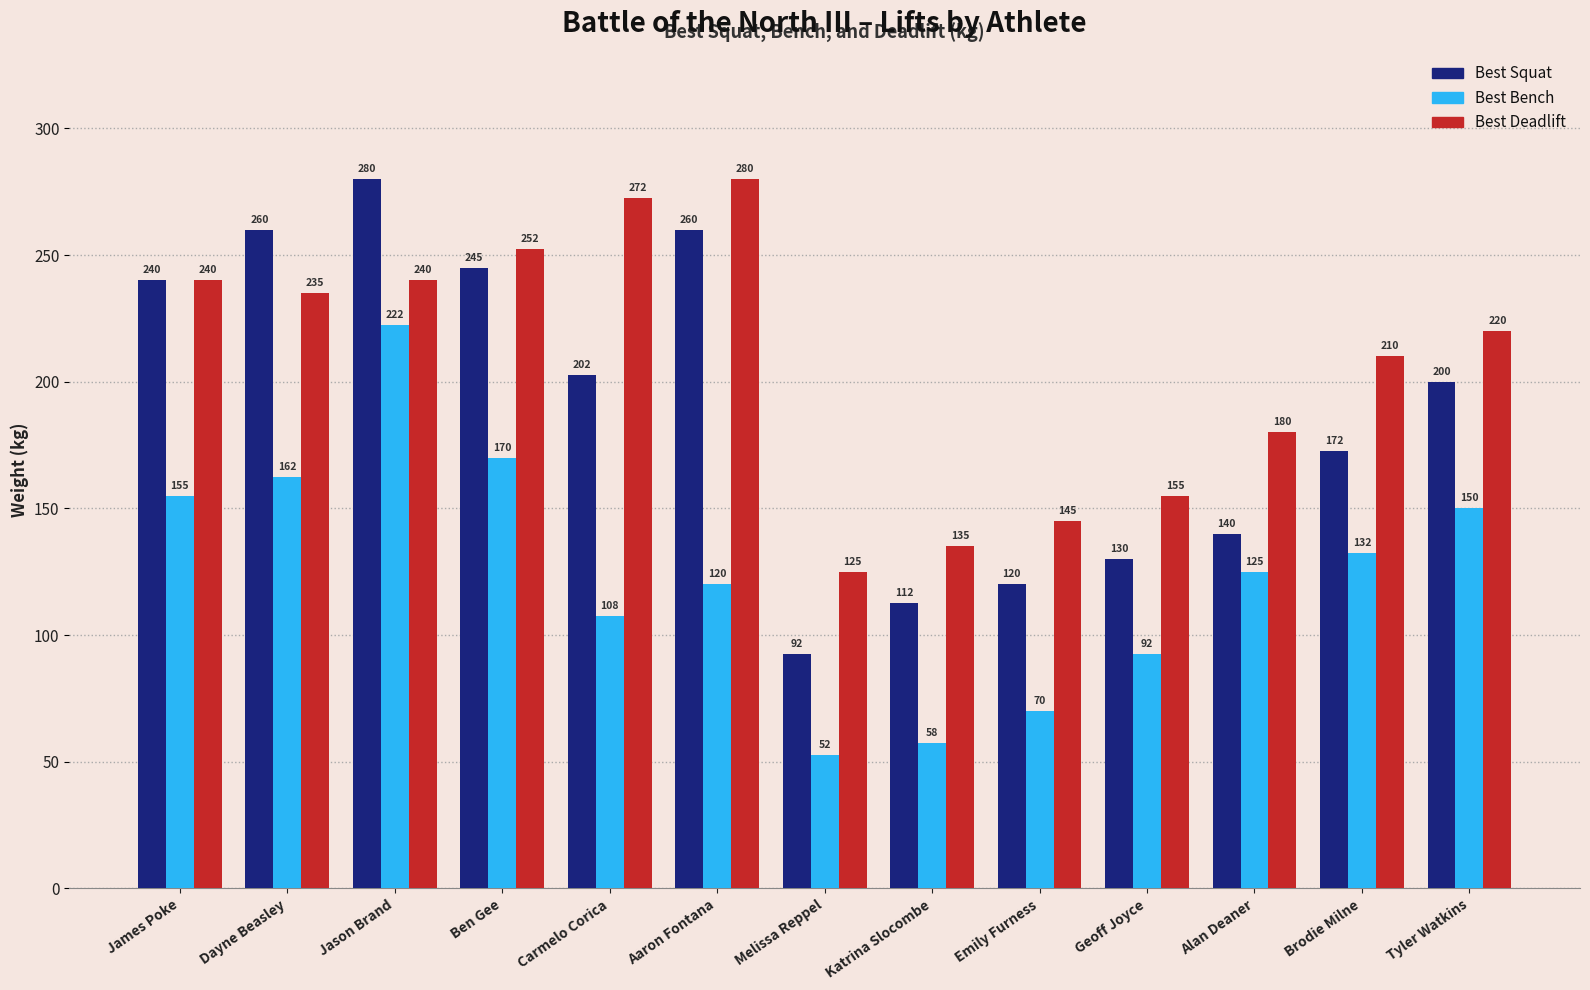

What is the difference between the maximum and minimum values in the Best Bench series?

170.0